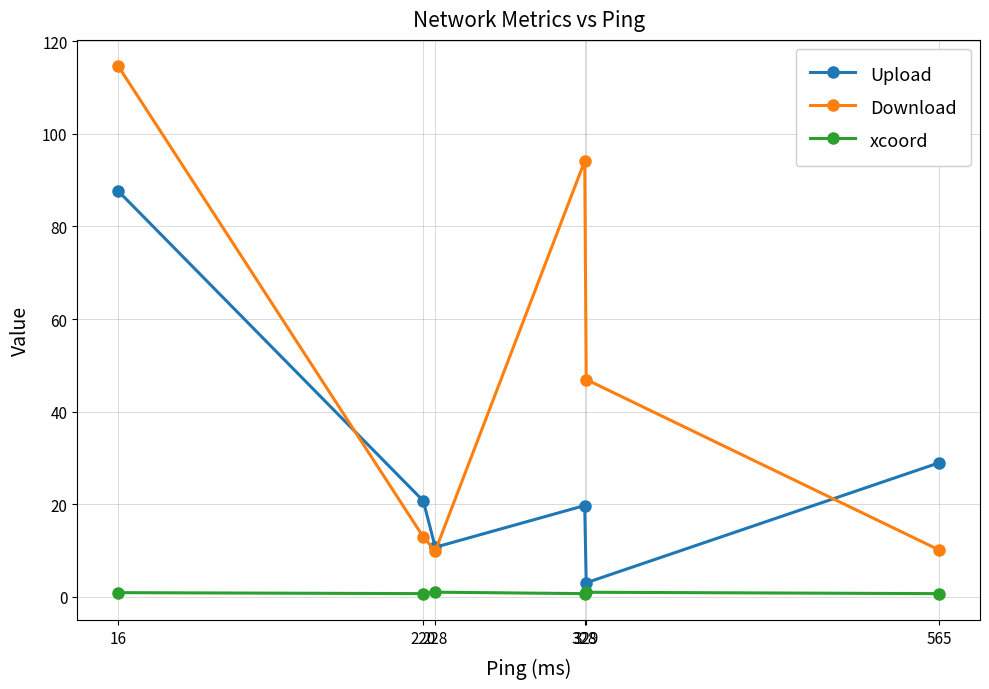

How many categories are shown in the chart?

6